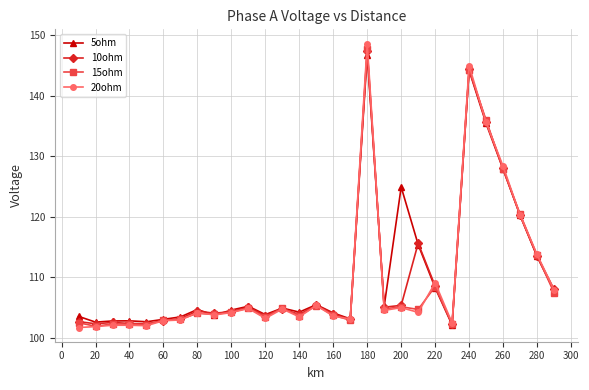

How many lines are shown in the chart?

4